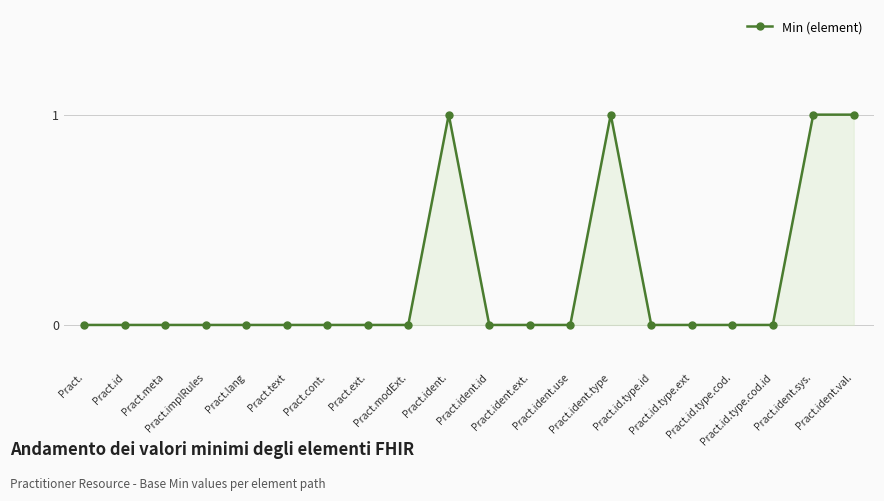

Reading left to right, extract all data points from this chart.

0	0	0	0	0	0	0	0	0	1	0	0	0	1	0	0	0	0	1	1